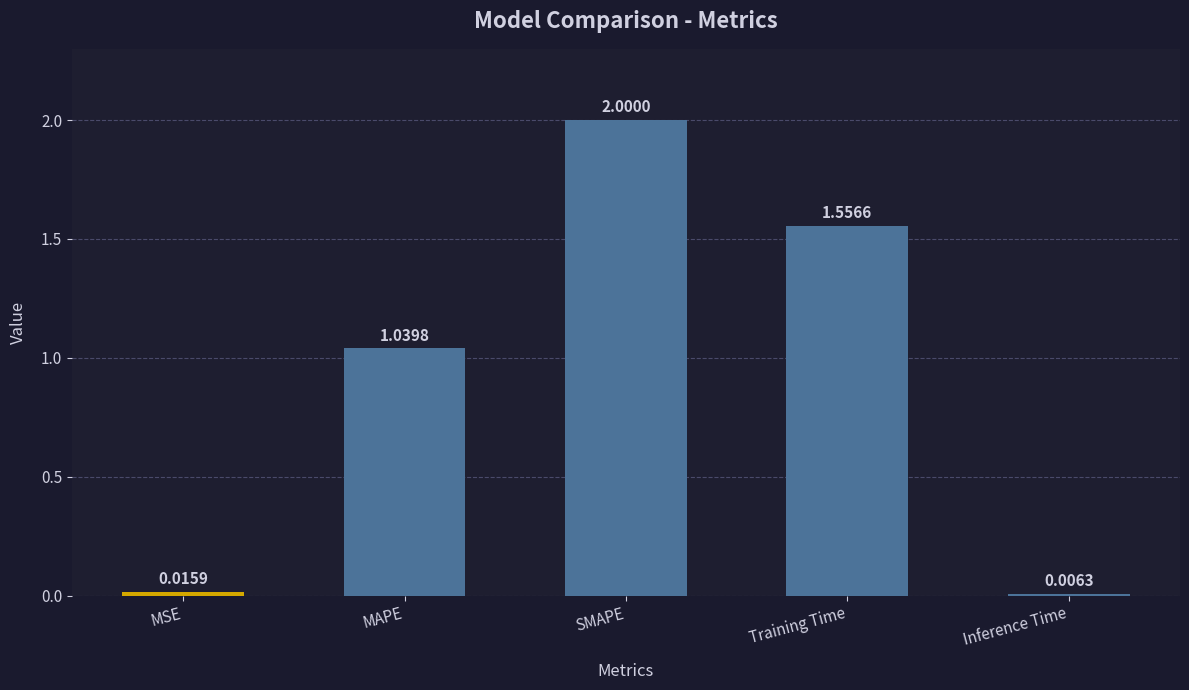

Where does the data first go above 1?

MAPE